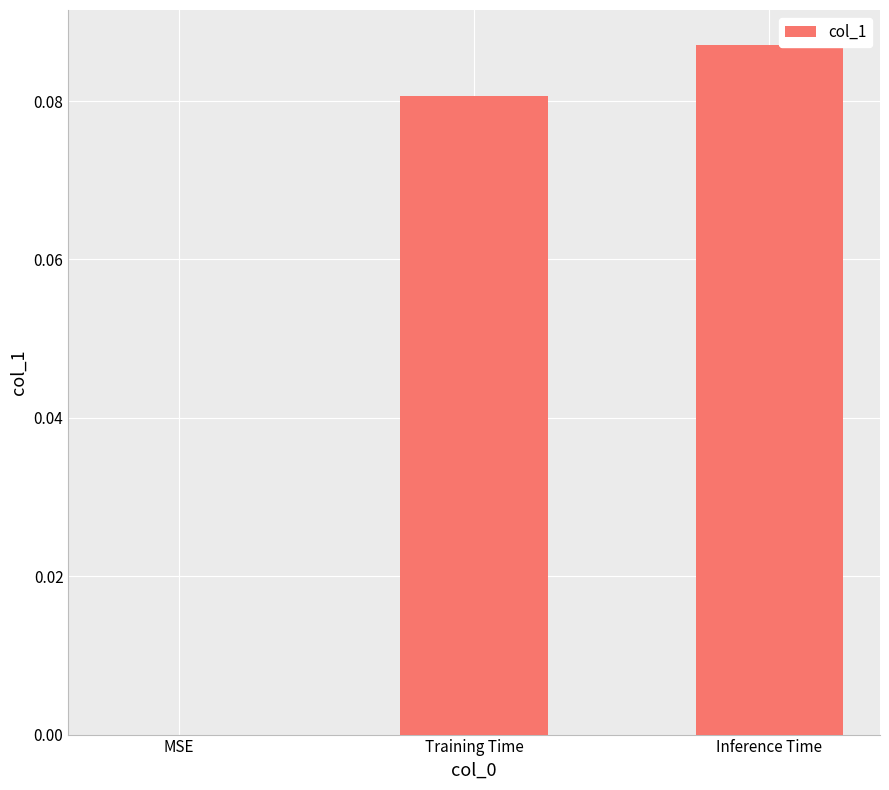

How many distinct data groups are displayed?

1